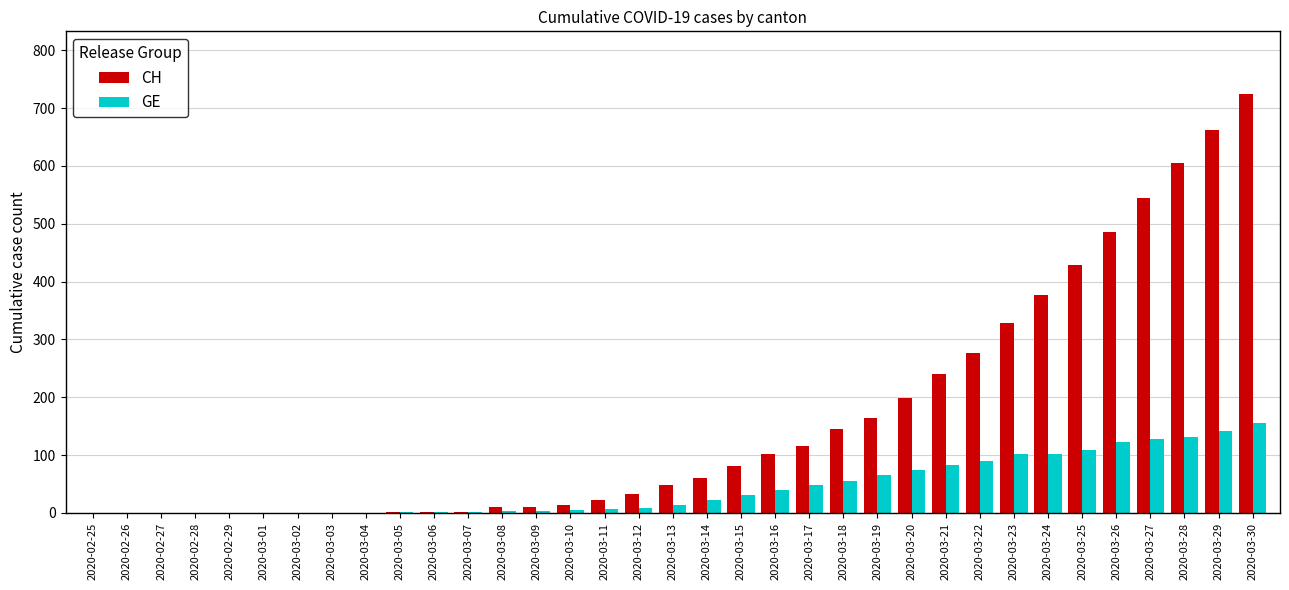

Which series changed the most between 2020-03-13 and 2020-03-22?

CH